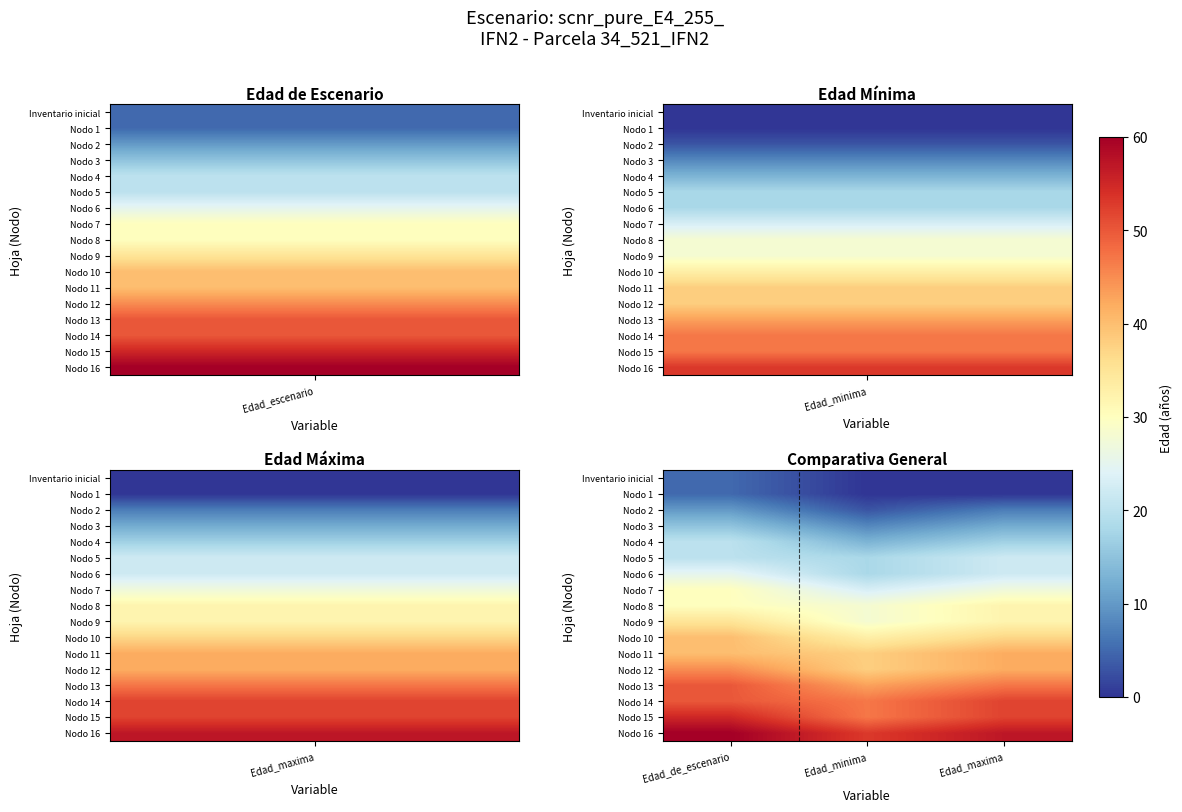

Reading left to right, what are all the values shown in this chart?

Inventario inicial: Edad_de_escenario=5	Edad_minima=0	Edad_maxima=0
Nodo 1: Edad_de_escenario=5	Edad_minima=0	Edad_maxima=0
Nodo 2: Edad_de_escenario=10	Edad_minima=3	Edad_maxima=7
Nodo 3: Edad_de_escenario=15	Edad_minima=8	Edad_maxima=12
Nodo 4: Edad_de_escenario=20	Edad_minima=13	Edad_maxima=17
Nodo 5: Edad_de_escenario=20	Edad_minima=18	Edad_maxima=22
Nodo 6: Edad_de_escenario=25	Edad_minima=18	Edad_maxima=22
Nodo 7: Edad_de_escenario=30	Edad_minima=23	Edad_maxima=27
Nodo 8: Edad_de_escenario=30	Edad_minima=28	Edad_maxima=32
Nodo 9: Edad_de_escenario=35	Edad_minima=28	Edad_maxima=32
Nodo 10: Edad_de_escenario=40	Edad_minima=33	Edad_maxima=37
Nodo 11: Edad_de_escenario=40	Edad_minima=38	Edad_maxima=42
Nodo 12: Edad_de_escenario=45	Edad_minima=38	Edad_maxima=42
Nodo 13: Edad_de_escenario=50	Edad_minima=43	Edad_maxima=47
Nodo 14: Edad_de_escenario=50	Edad_minima=47	Edad_maxima=52
Nodo 15: Edad_de_escenario=55	Edad_minima=47	Edad_maxima=52
Nodo 16: Edad_de_escenario=60	Edad_minima=53	Edad_maxima=57